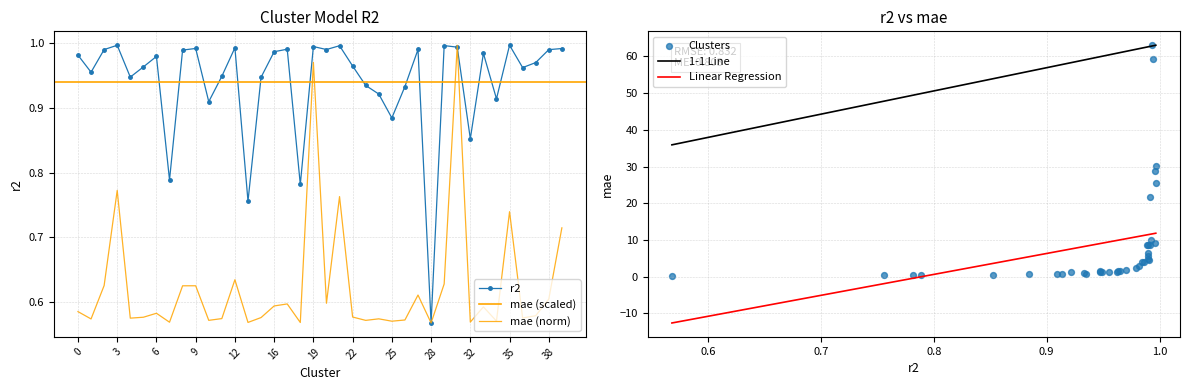

Which series reaches the maximum Y coordinate?

r2